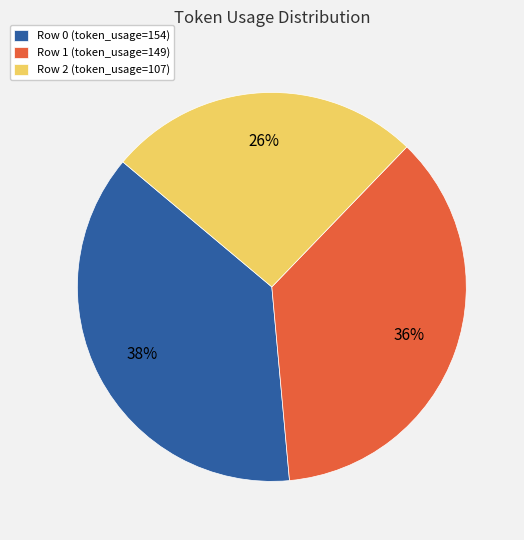

Is it true that Row 0 is 38% of the pie?

True